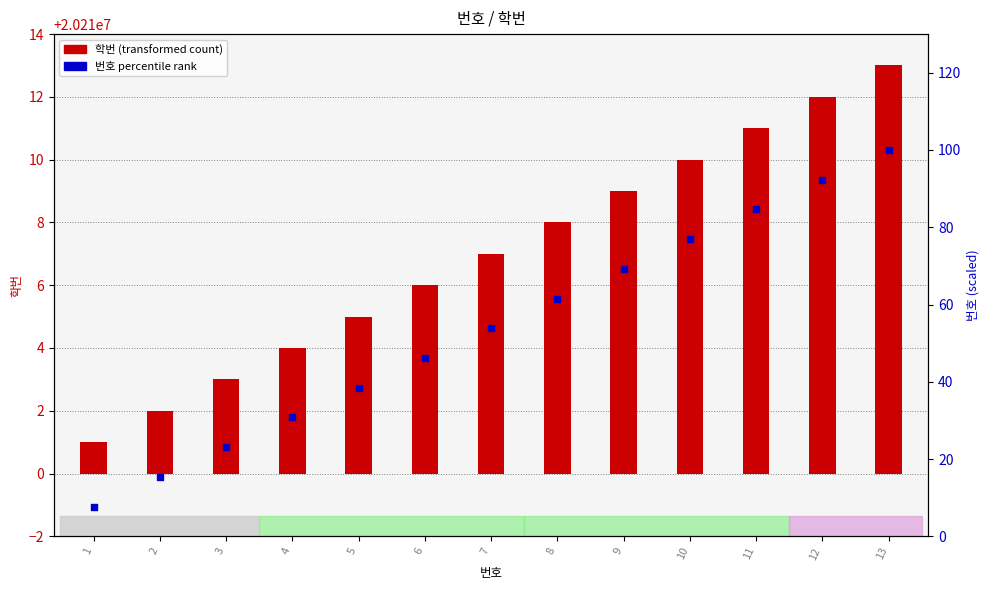

Which series has the largest total across all categories?

번호 (percentile rank)